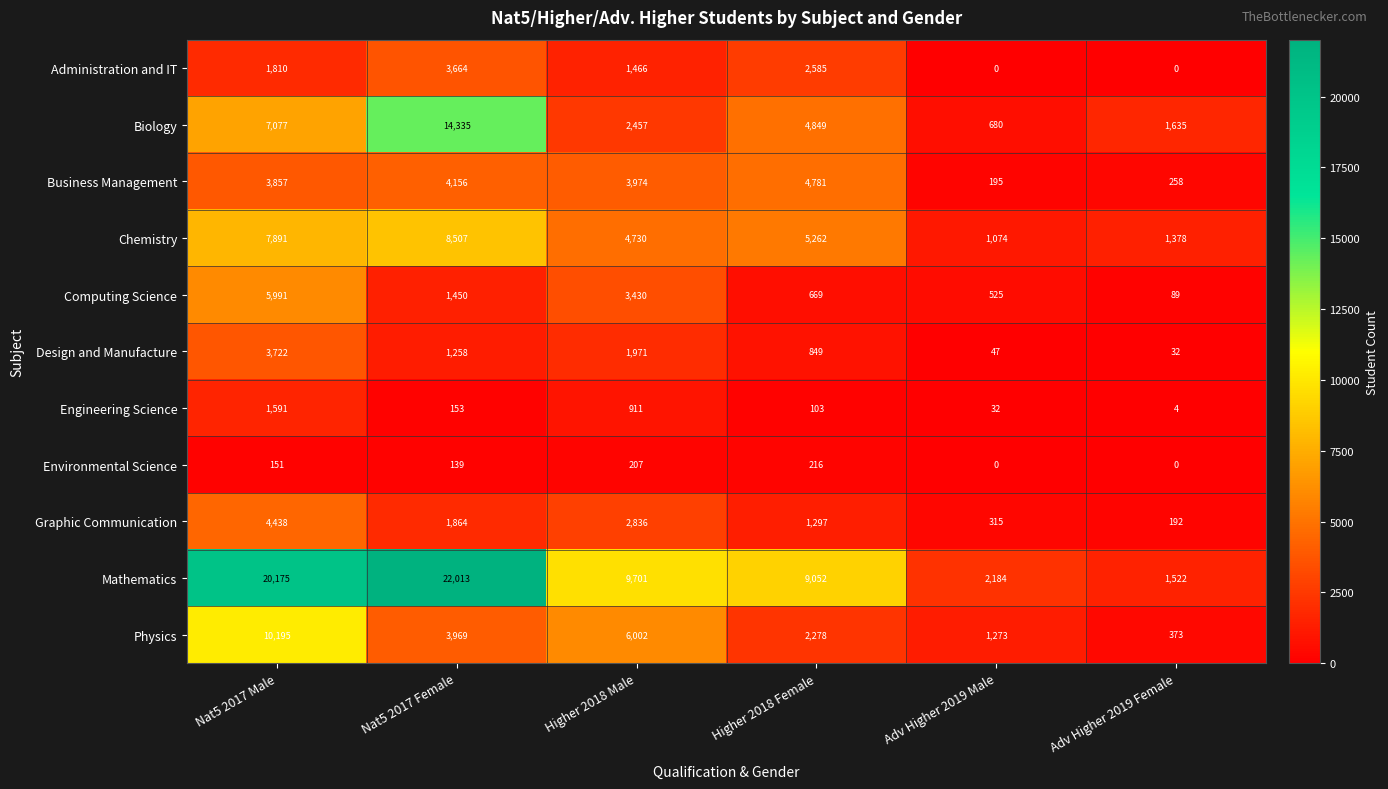

Which series has the widest spread of values?

Mathematics